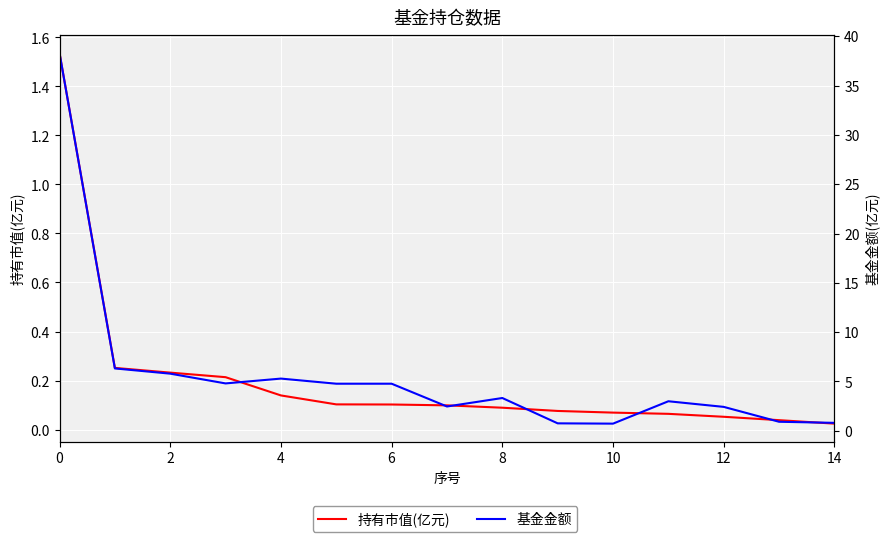

What is the label of the 13th point from the left?

12